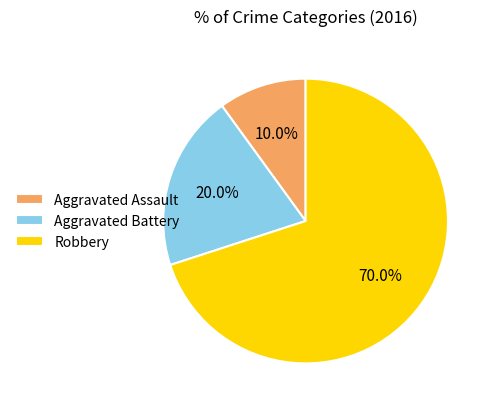

How many slices are in this pie chart?

3